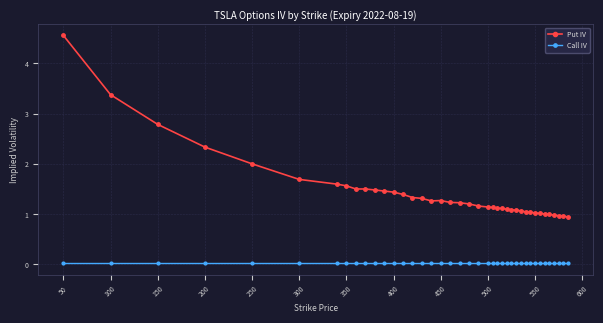

Which series has the largest total across all categories?

Put IV